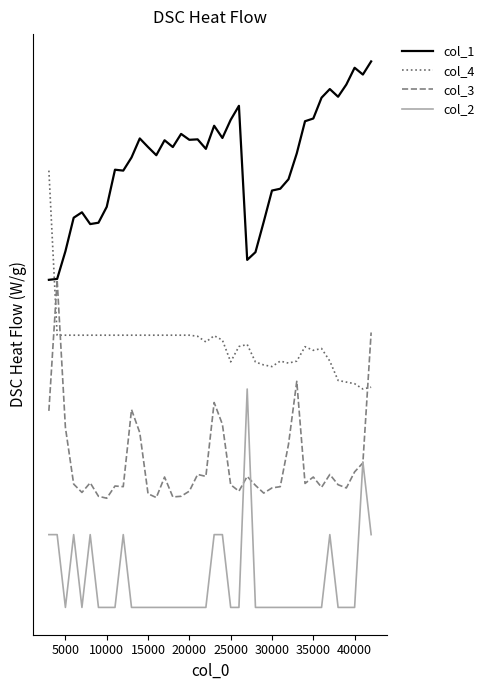

Does the chart have visible grid lines?

No